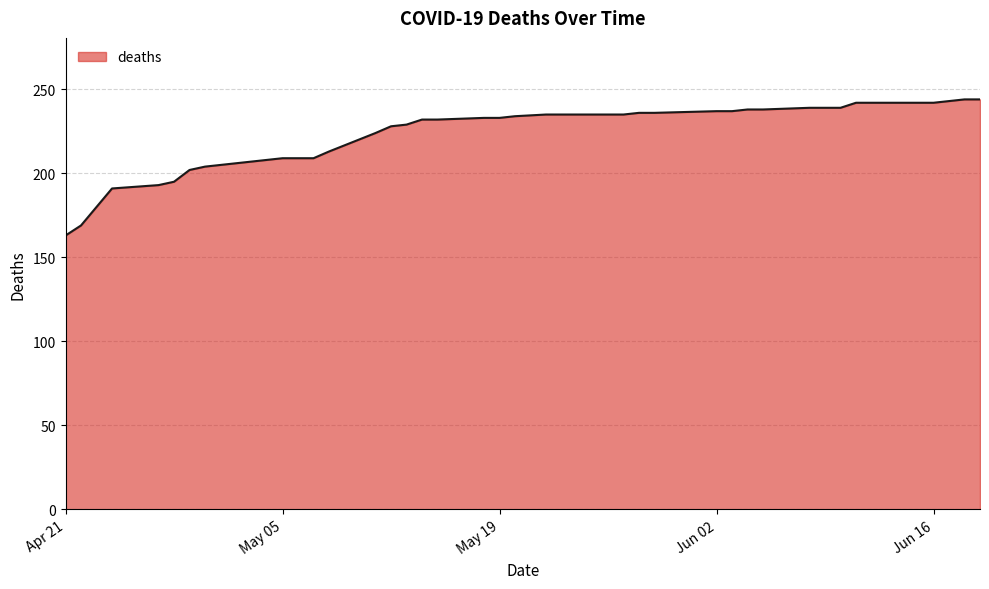

What is the minimum value shown in the chart?

163